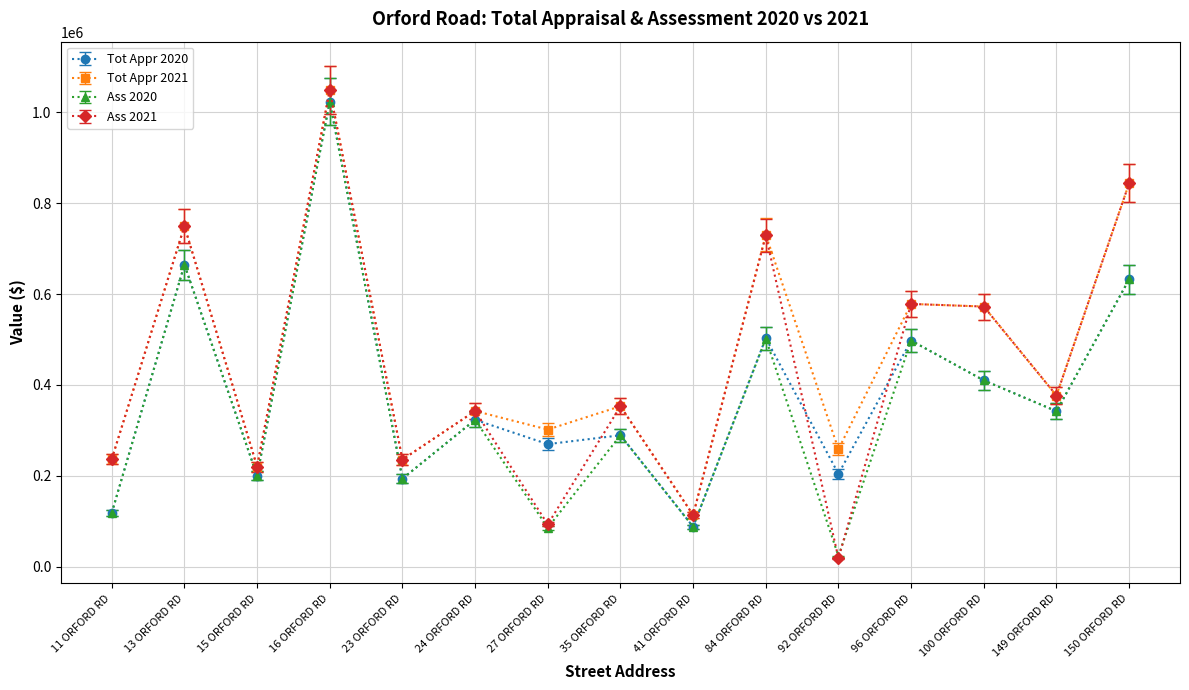

At which category does the chart reach its peak across all series?

16 ORFORD RD